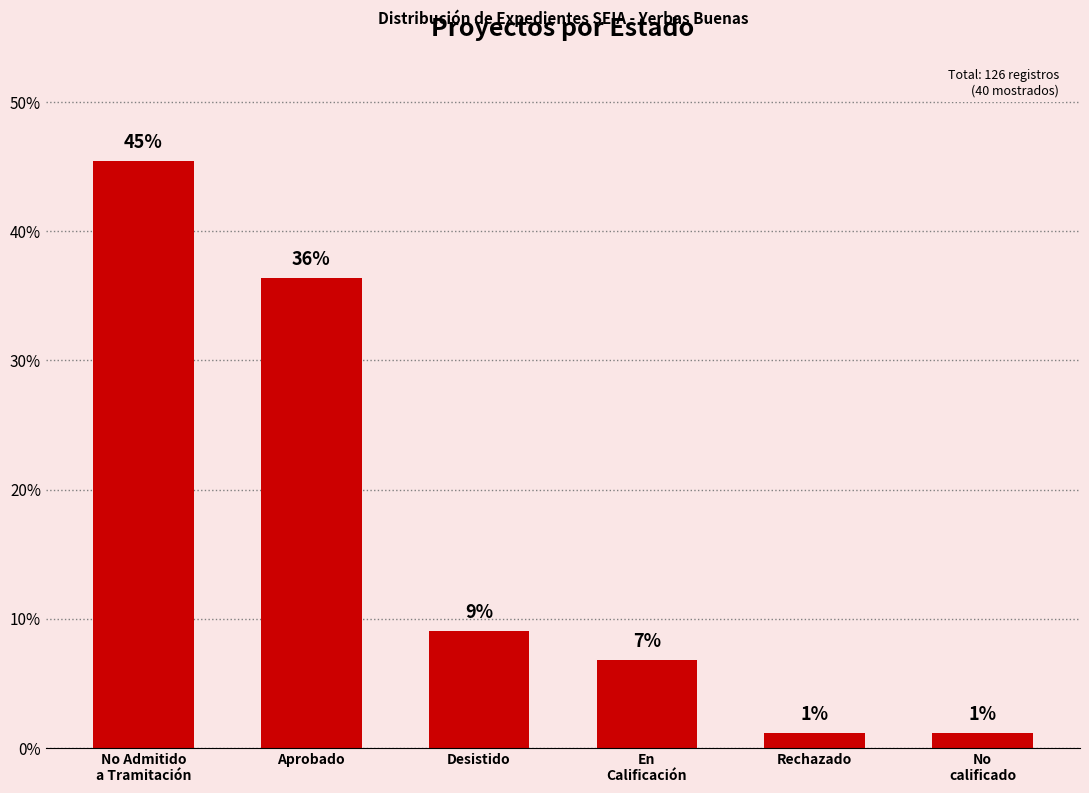

Does the chart contain any negative values?

No